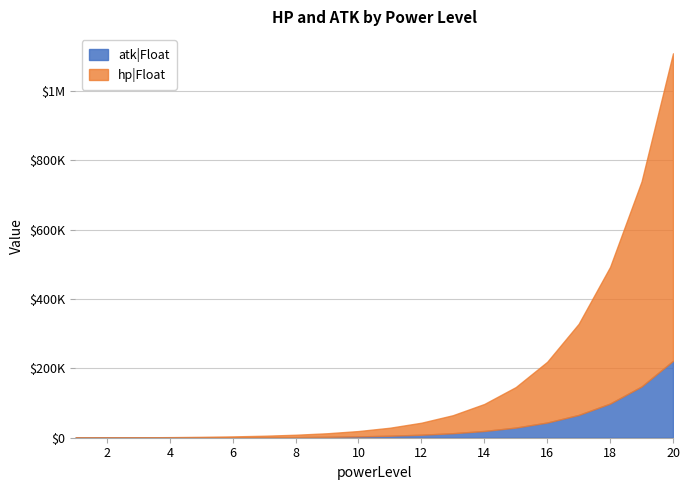

Reading left to right, transcribe all the data shown in this chart.

hp|Float: 1=400	2=600	3=900	4=1350	5=2025	6=3038	7=4556	8=6834	9=10252	10=15377	11=23066	12=34599	13=51899	14=77848	15=116772	16=175158	17=262736	18=394105	19=591157	20=886735
atk|Float: 1=100	2=150	3=225	4=338	5=506	6=759	7=1139	8=1709	9=2563	10=3844	11=5767	12=8650	13=12975	14=19462	15=29193	16=43789	17=65684	18=98526	19=147789	20=221684